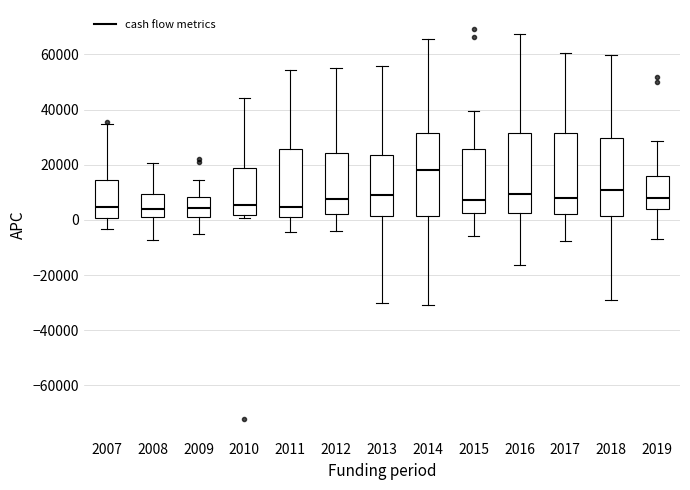

Reading left to right, transcribe this box plot: for each box, give where its median line is, the range the box spans, and where its two whiskers end, as read against the y-axis. The values are not printed on the chart, so give them approximately, as read against the axis.

2007: median 4000, box 0 to 14000, whiskers -4000 to 34000
2008: median 4000, box 0 to 10000, whiskers -8000 to 20000
2009: median 4000, box 0 to 8000, whiskers -6000 to 14000
2010: median 6000, box 2000 to 20000, whiskers 0 to 44000
2011: median 4000, box 2000 to 26000, whiskers -4000 to 54000
2012: median 8000, box 2000 to 24000, whiskers -4000 to 56000
2013: median 8000, box 2000 to 24000, whiskers -30000 to 56000
2014: median 18000, box 2000 to 32000, whiskers -30000 to 66000
2015: median 8000, box 2000 to 26000, whiskers -6000 to 40000
2016: median 10000, box 2000 to 32000, whiskers -16000 to 68000
2017: median 8000, box 2000 to 32000, whiskers -8000 to 60000
2018: median 10000, box 2000 to 30000, whiskers -30000 to 60000
2019: median 8000, box 4000 to 16000, whiskers -8000 to 28000